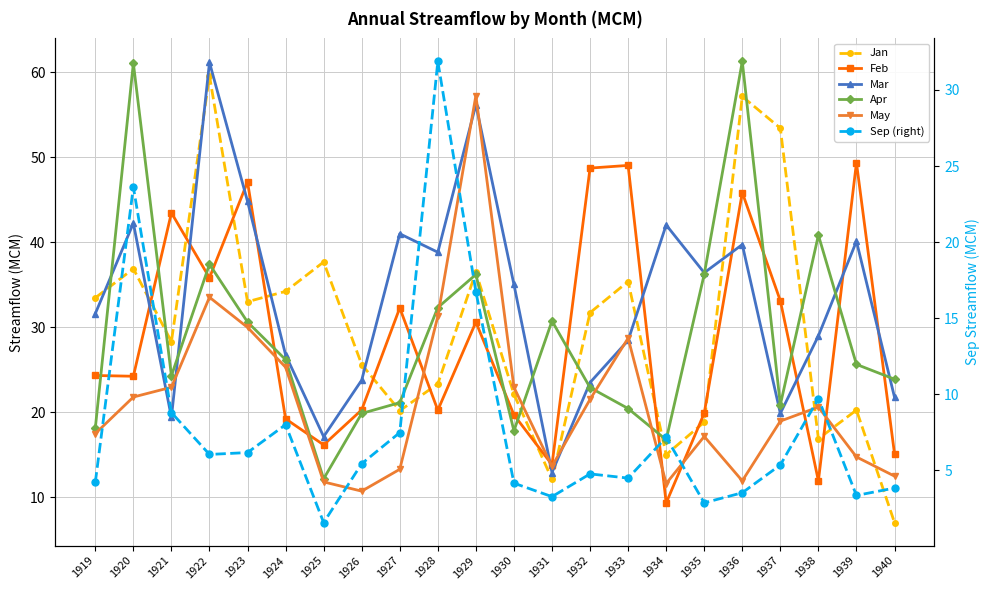

Is the value of Jan at 1935 greater than the value of May at 1936?

Yes